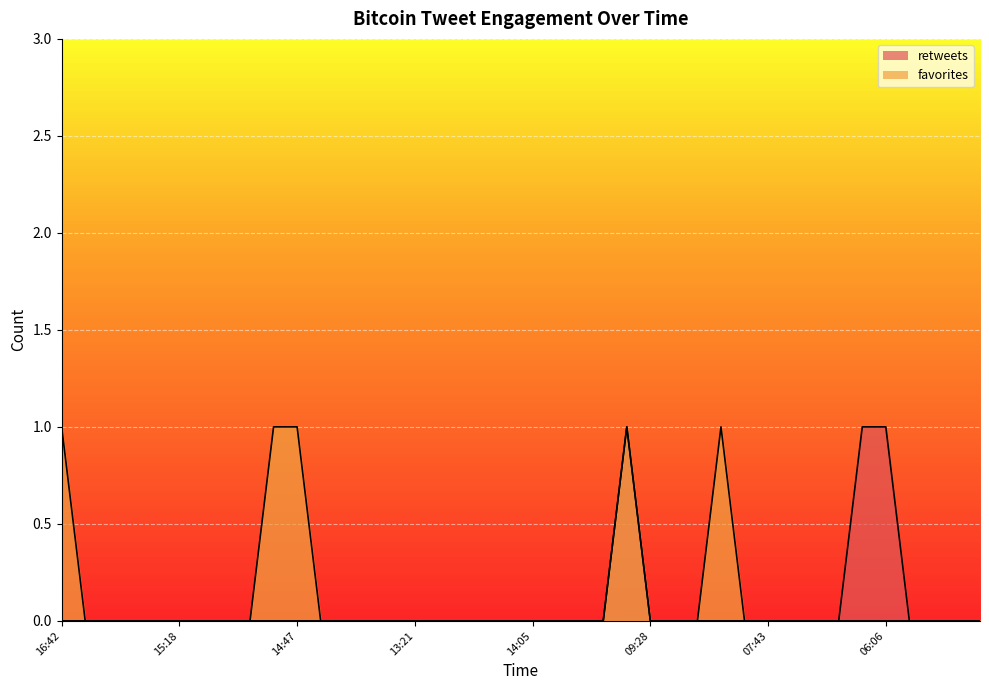

How many favorites values are between 0 and 1?

40